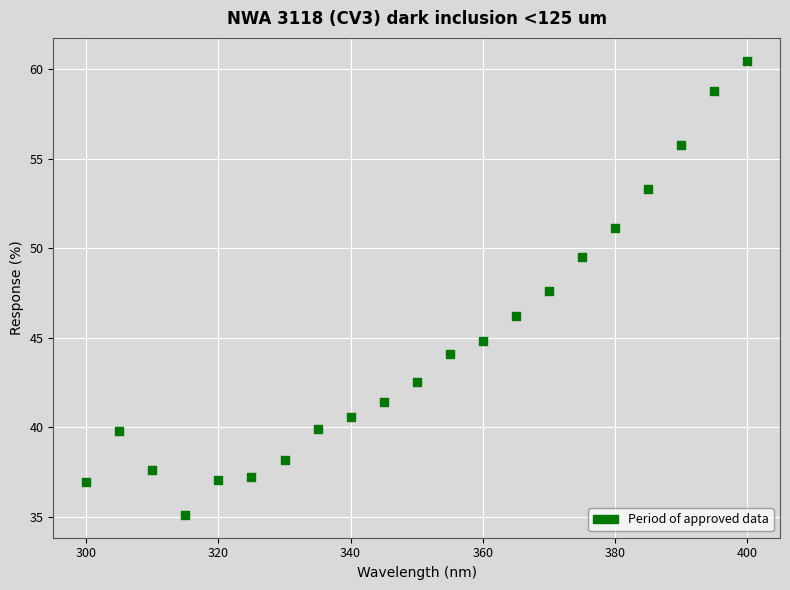

What is the range of X values (max minus min)?

100.0